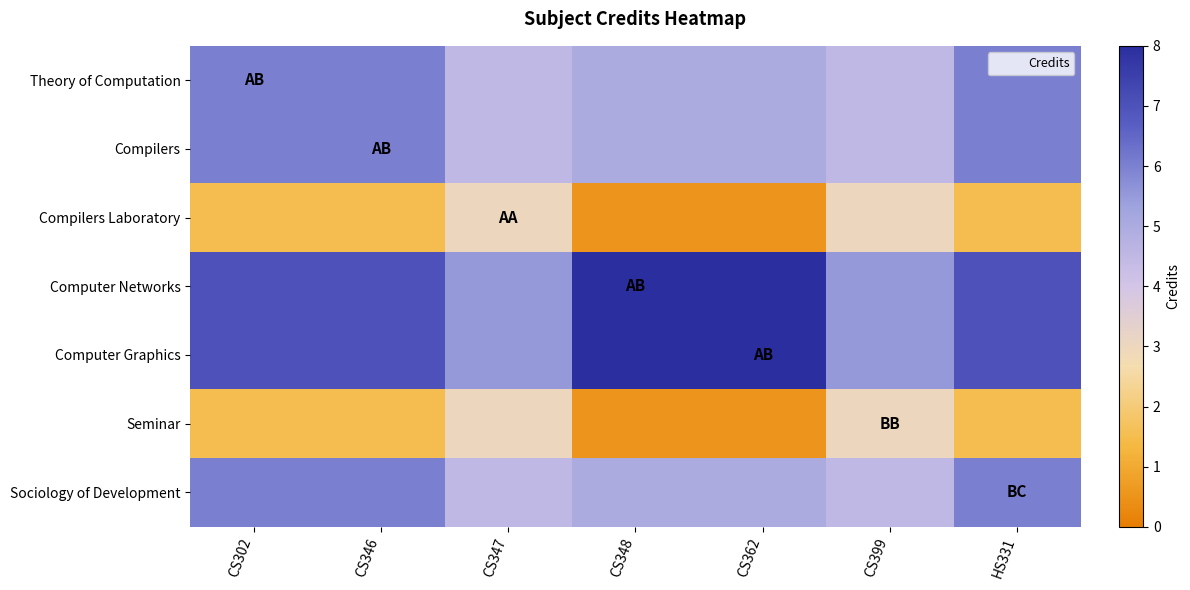

Which series changed the most between CS348 and CS362?

Theory of Computation